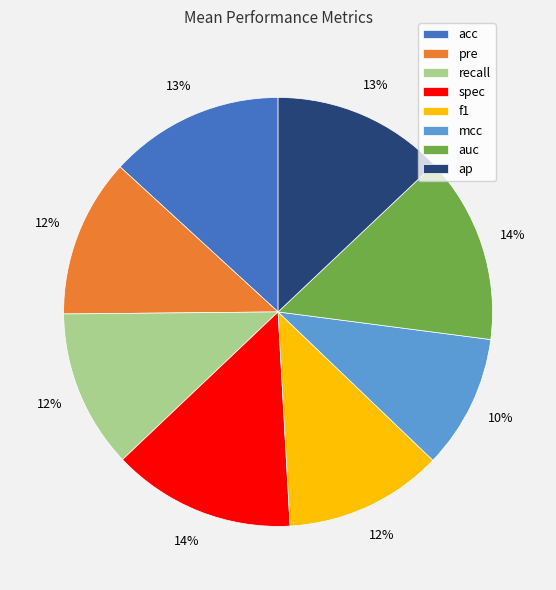

To the nearest percent, what portion does f1 represent?

12%